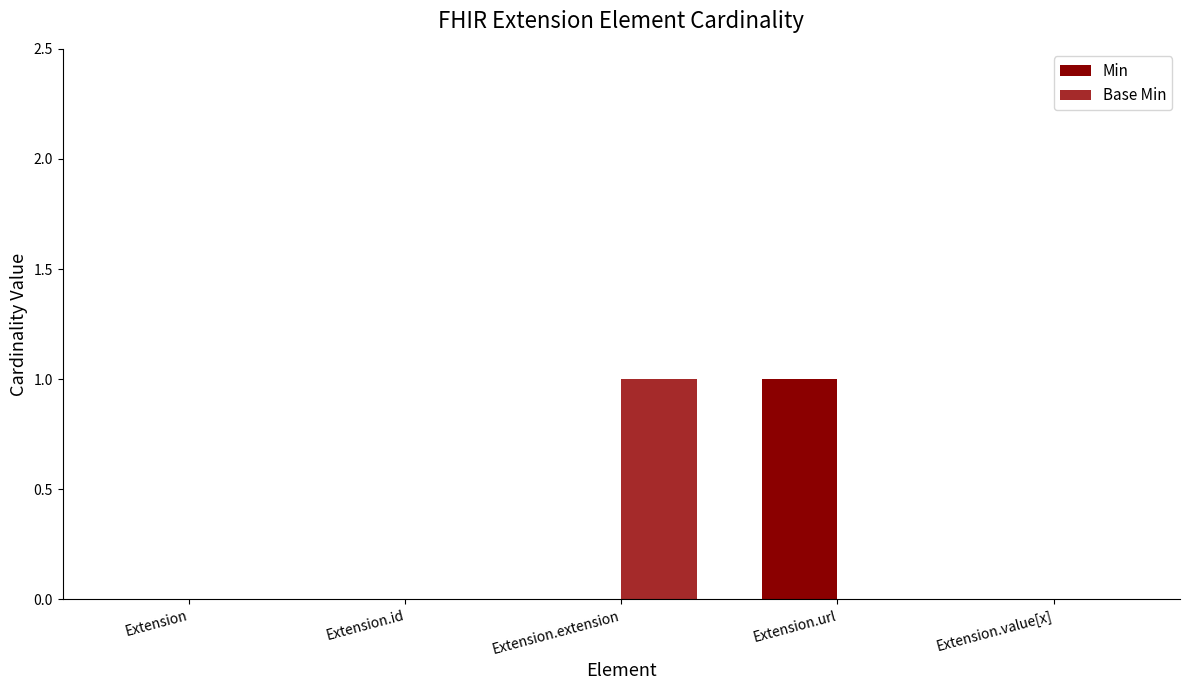

Reading right to left, extract all data points from this chart.

Min: 0	1	0	0	0
Base Min: 0	0	1	0	0